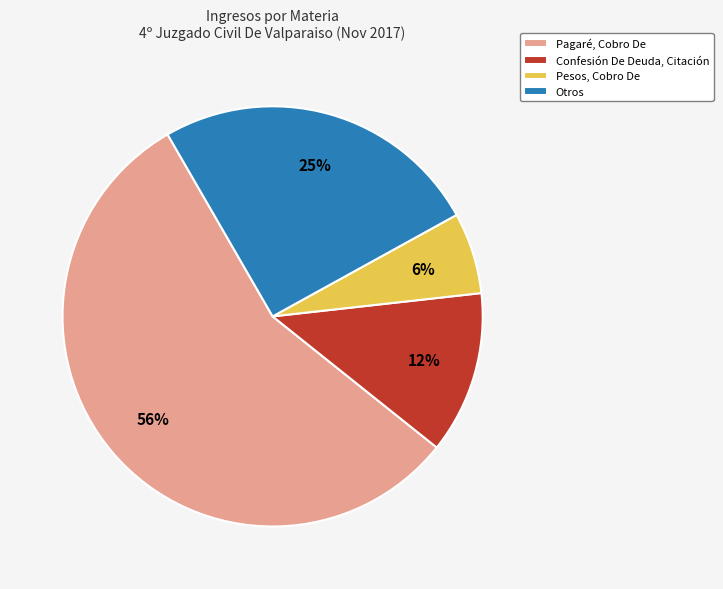

To the nearest percent, what portion does Confesión De Deuda, Citación represent?

13%